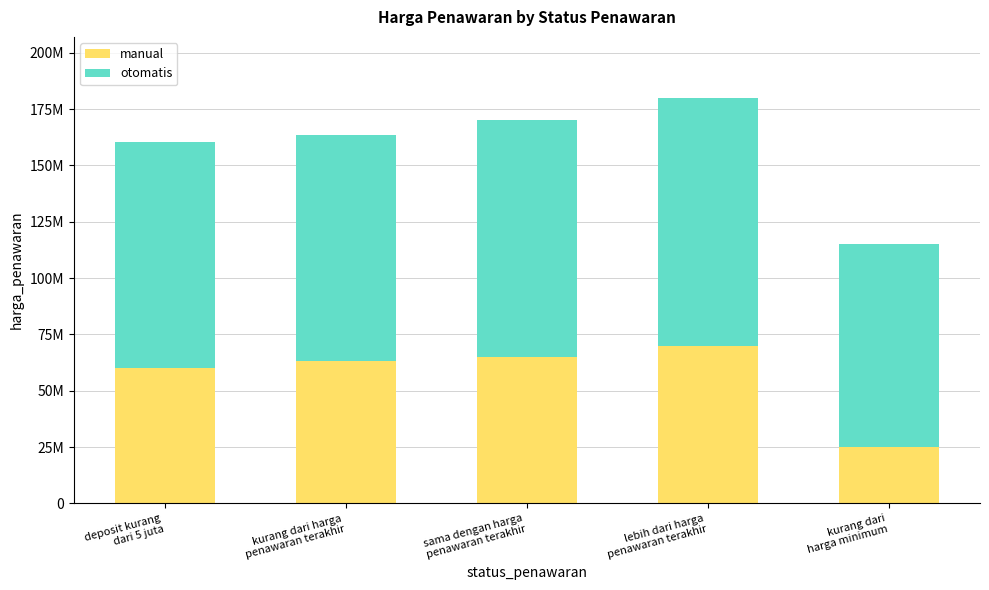

What are all the series names shown in the legend?

manual, otomatis